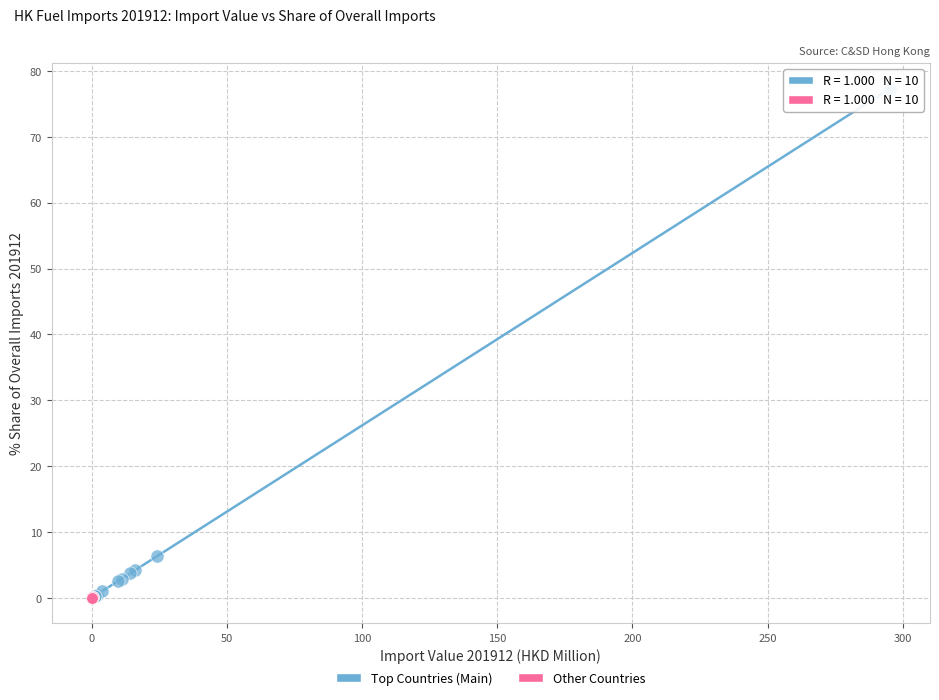

Which series has the largest Y range (max minus min)?

Top Countries (Main)